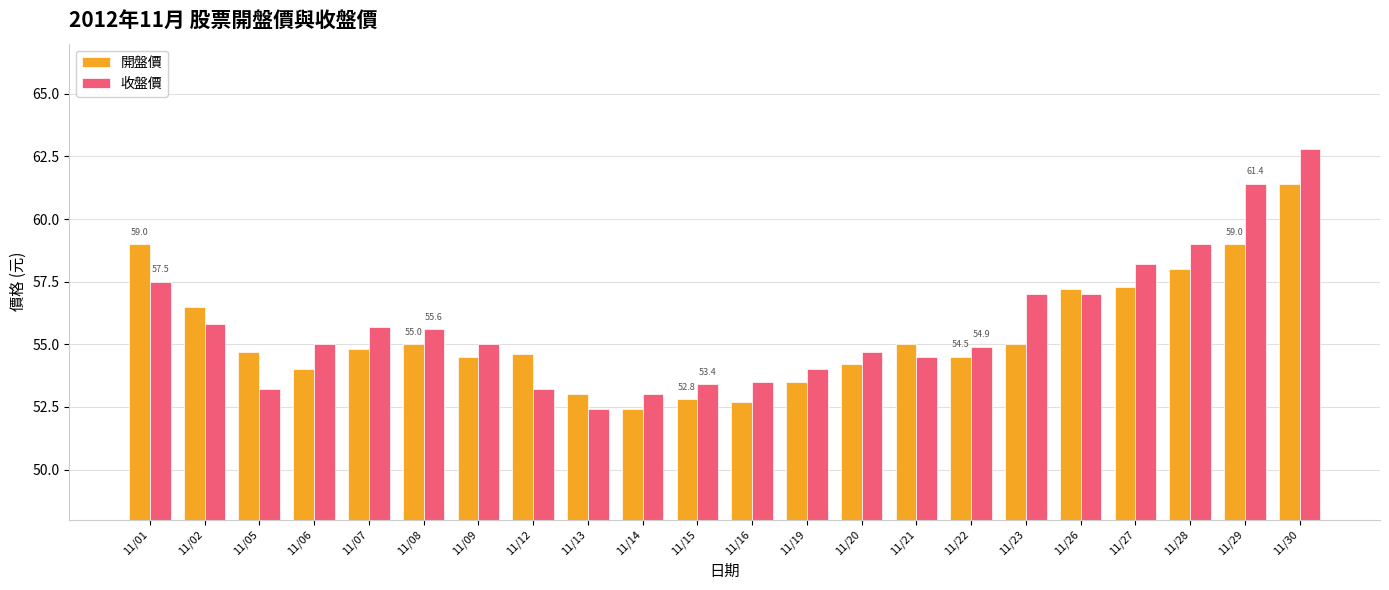

What are all the series names shown in the legend?

開盤價, 收盤價